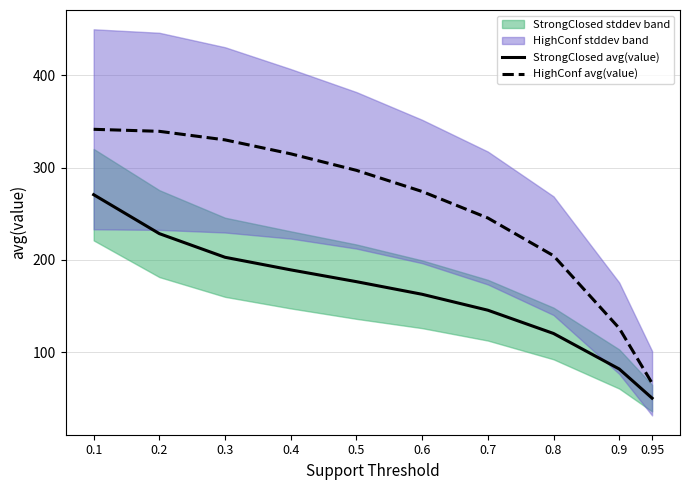

What are all the series names shown in the legend?

StrongClosed avg(value), HighConf avg(value)